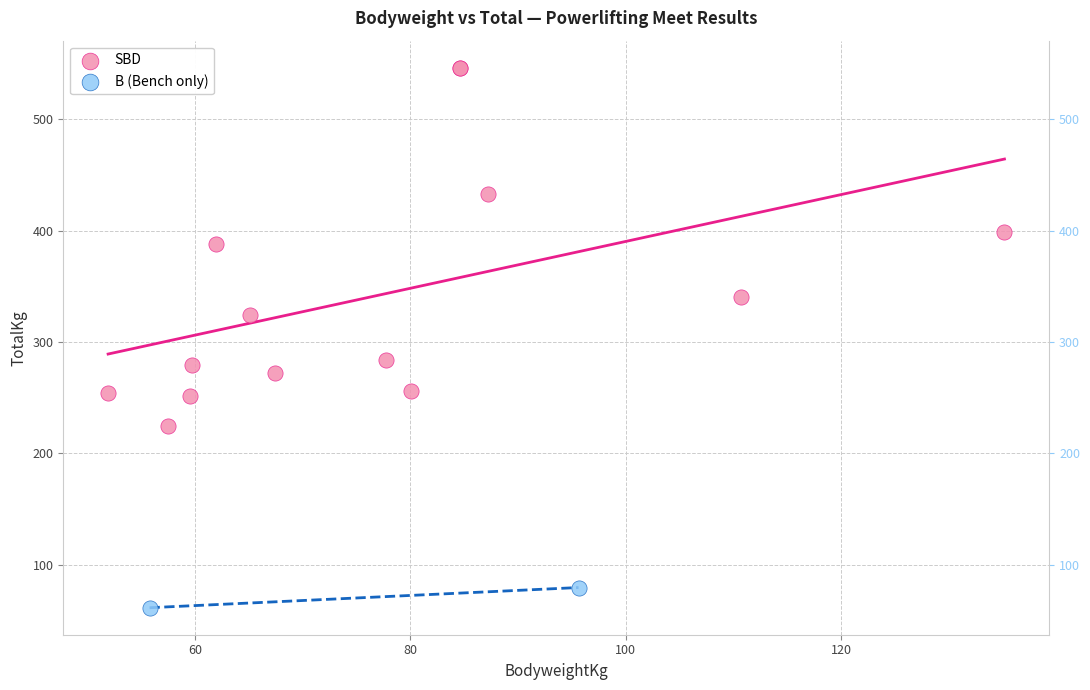

What are all the series names shown in the legend?

SBD, B (Bench only)